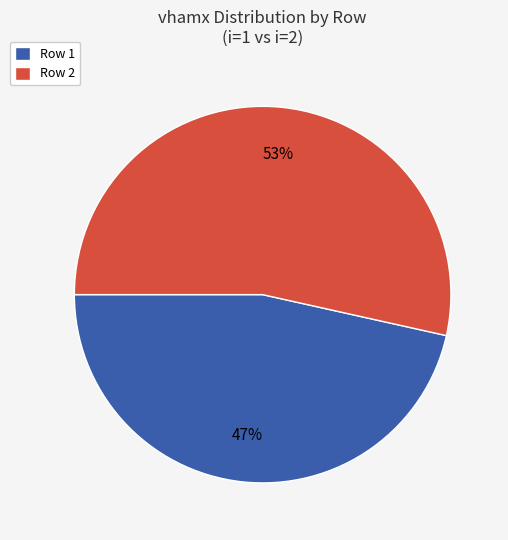

The Row 2 slice represents 53% of the pie. True or false?

True